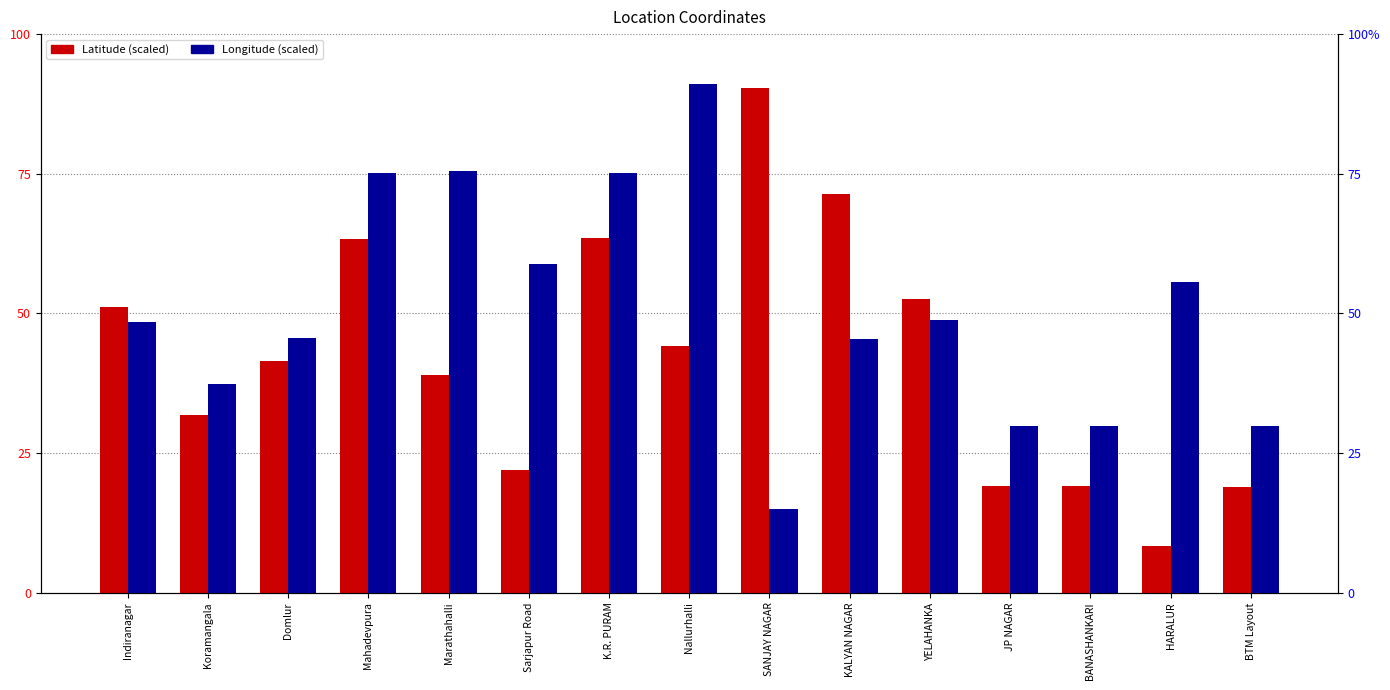

At how many categories does at least one series exceed 50?

10